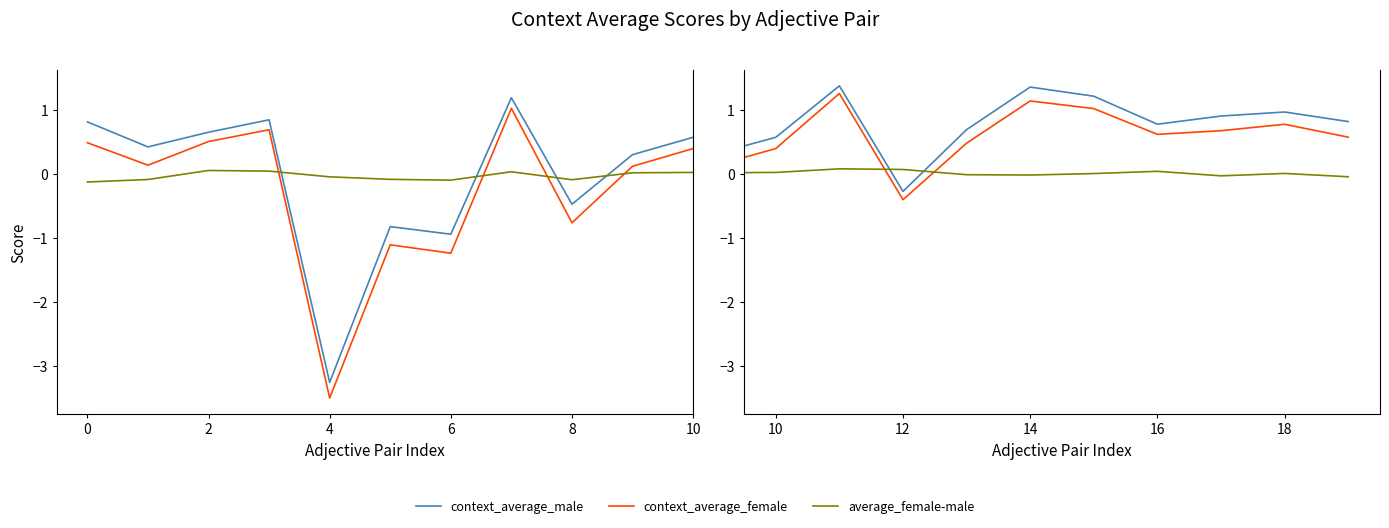

How many values in context_average_male are below zero?

5